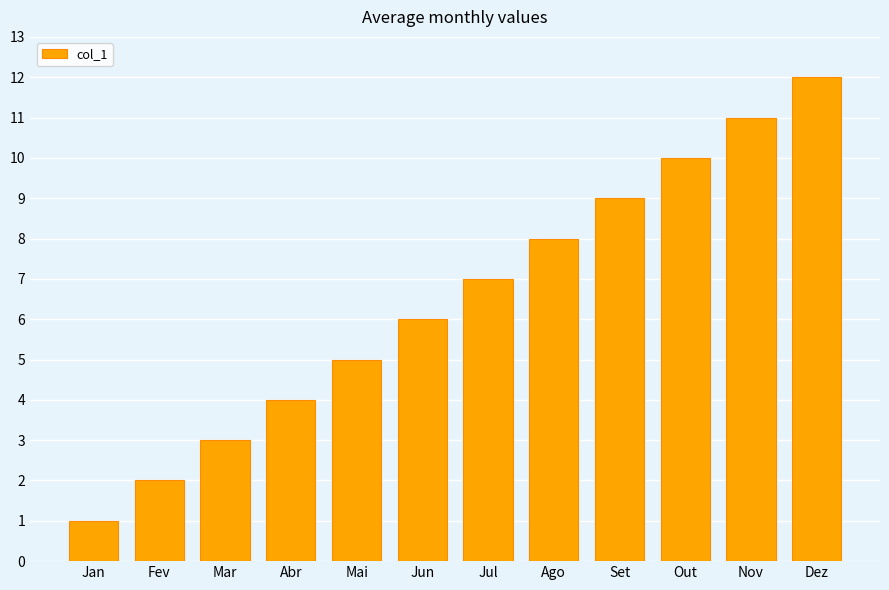

What is the sum of the values at Mai and Jan?

6